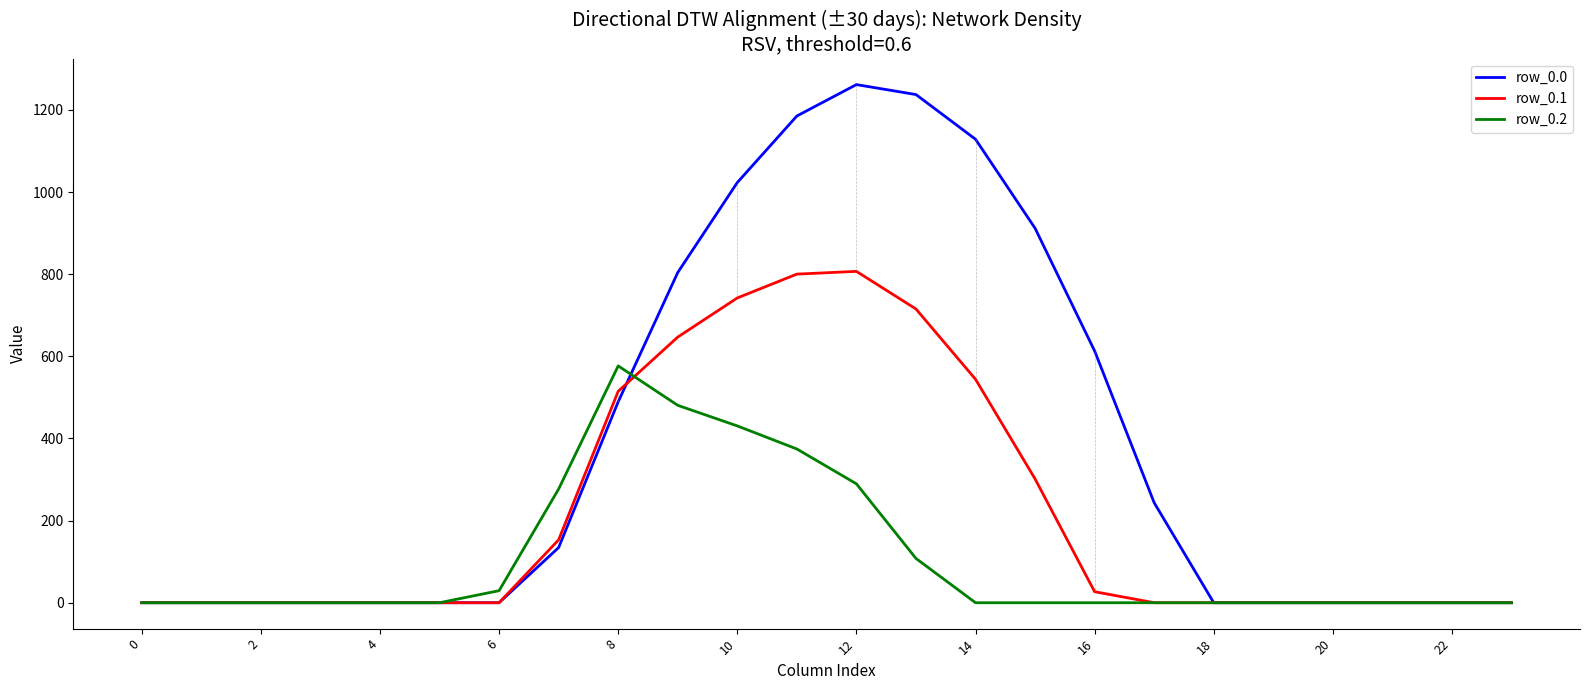

Which series has the largest total across all categories?

row_0.0